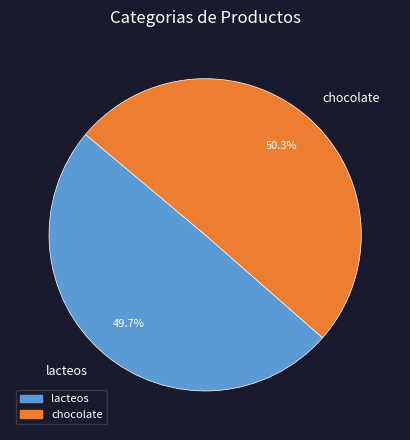

To the nearest percent, what portion does chocolate represent?

50%